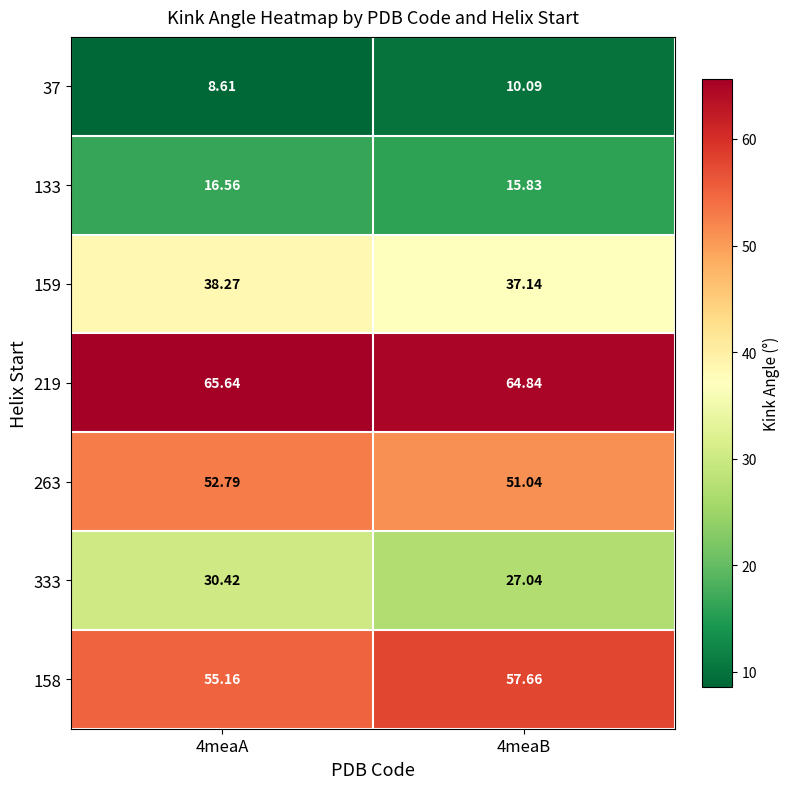

Is the value of 37 at 4meaB greater than the value of 133 at 4meaA?

No